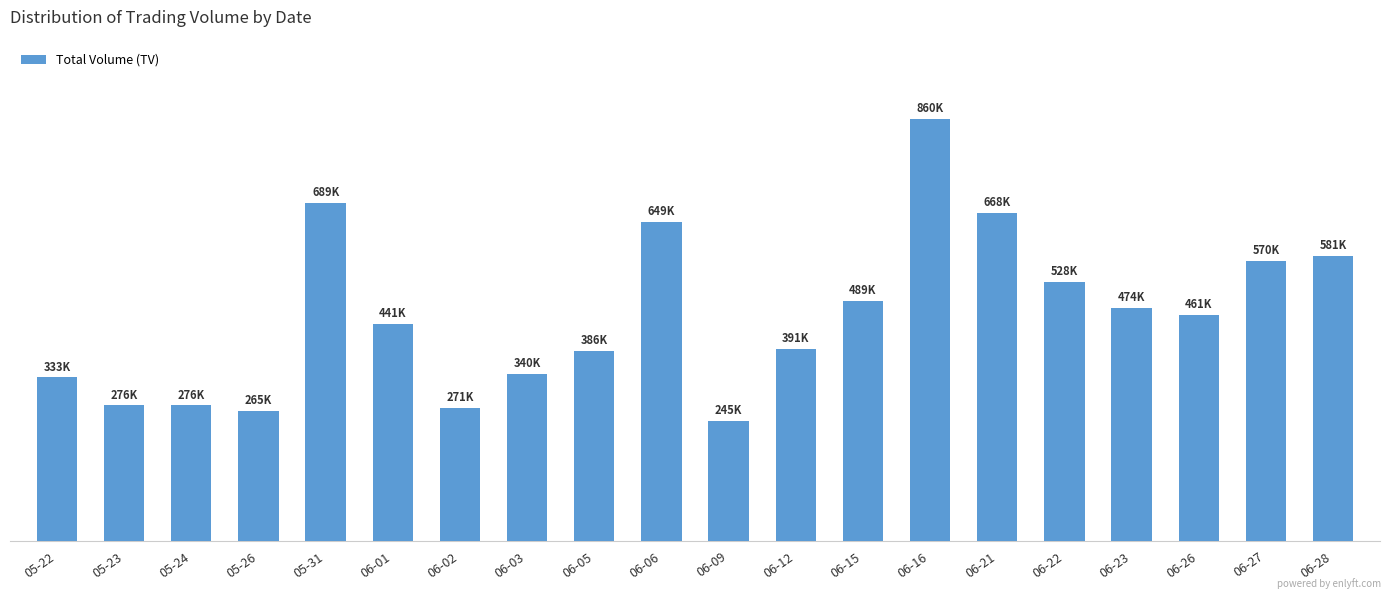

What is the change in value from 06-01 to 06-16?

+419000